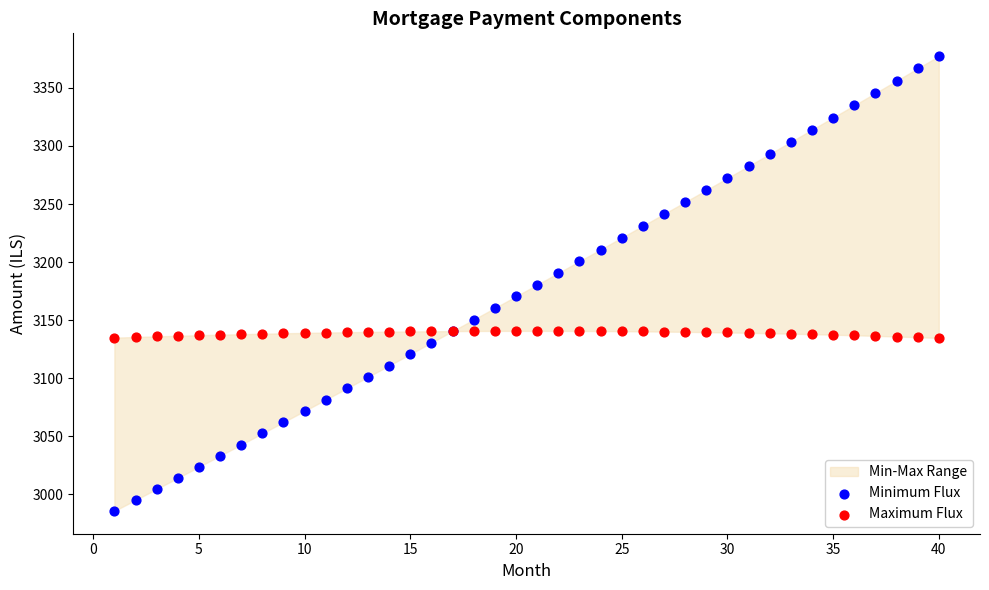

Which series reaches the minimum Y coordinate?

Minimum Flux